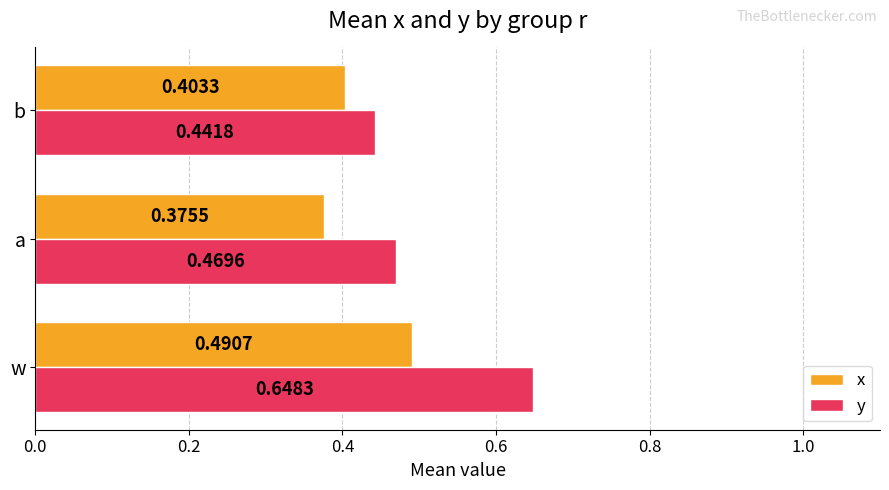

What is the difference between the maximum and minimum values in the x series?

0.1